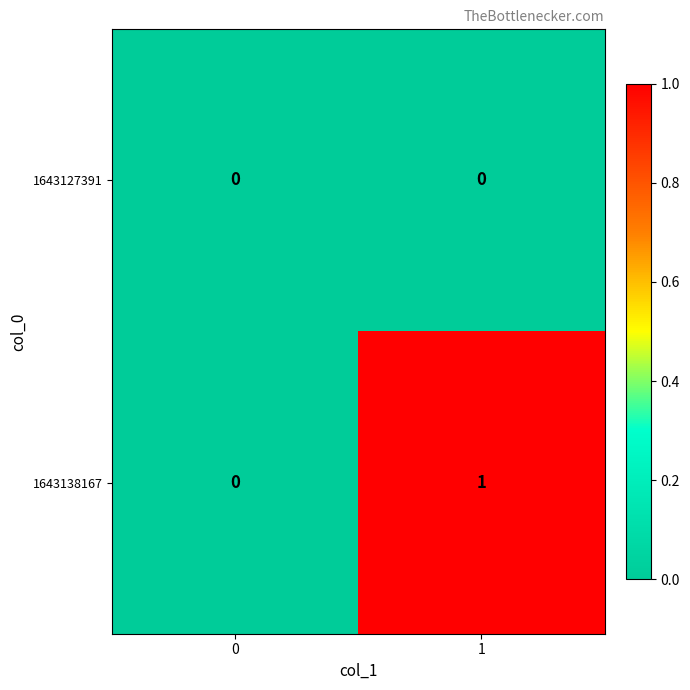

Rank the series by their average value, from lowest to highest.

1643127391, 1643138167